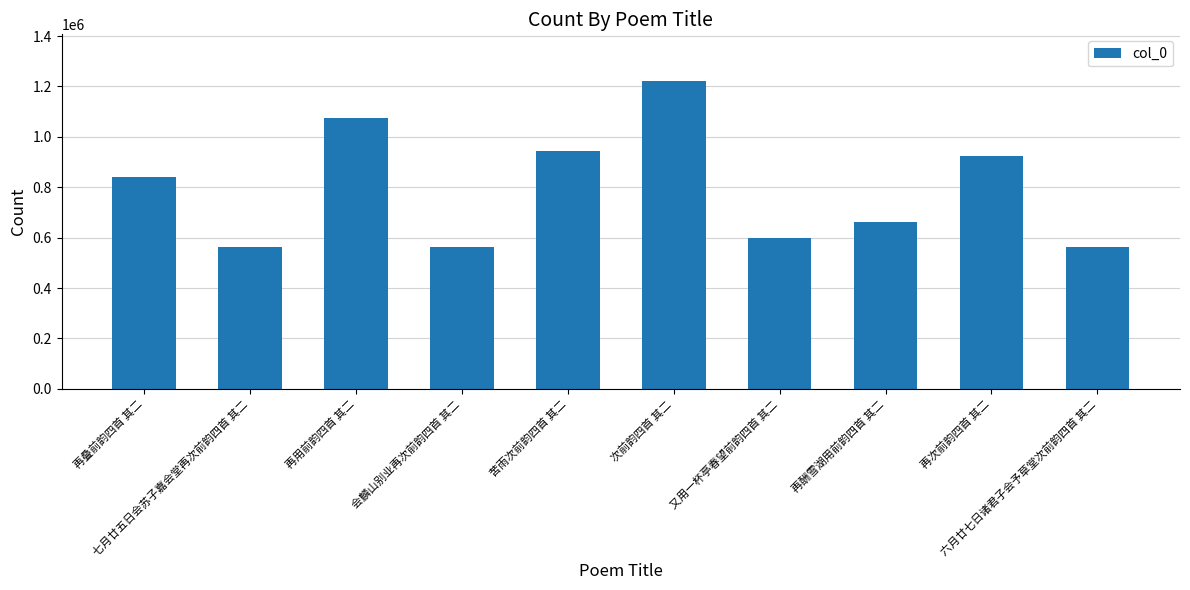

Approximately how many times larger is the value at 再用前韵四首 其二 compared to 再次前韵四首 其二?

1.2